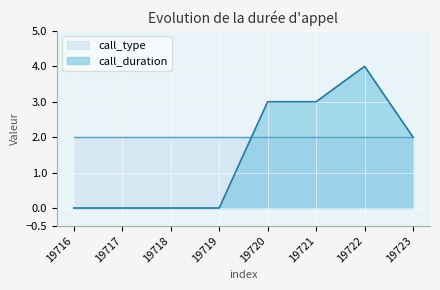

Reading right to left, what are all the values shown in this chart?

2	4	3	3	0	0	0	0